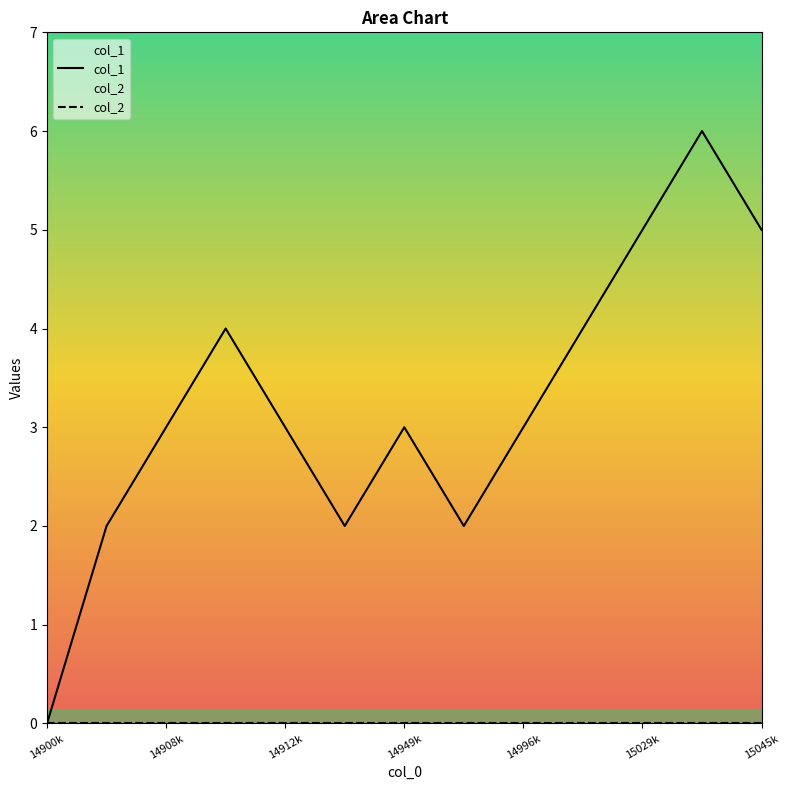

The col_1 series shows 2 at 14900k. True or false?

False